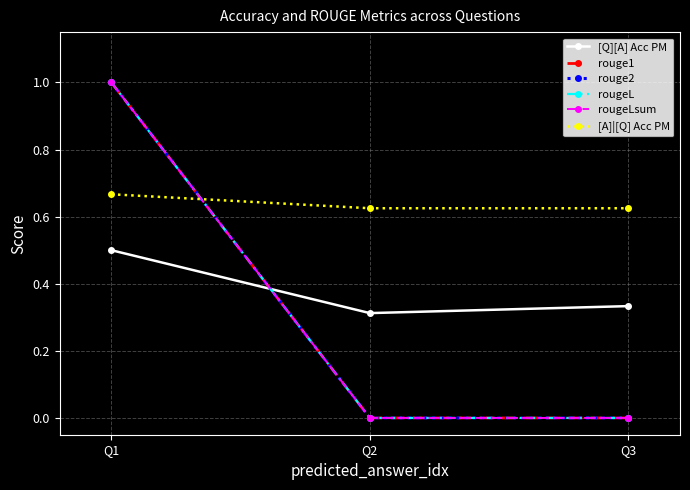

Is the value of rouge1 at Q1 greater than the value of rougeLsum at Q2?

Yes